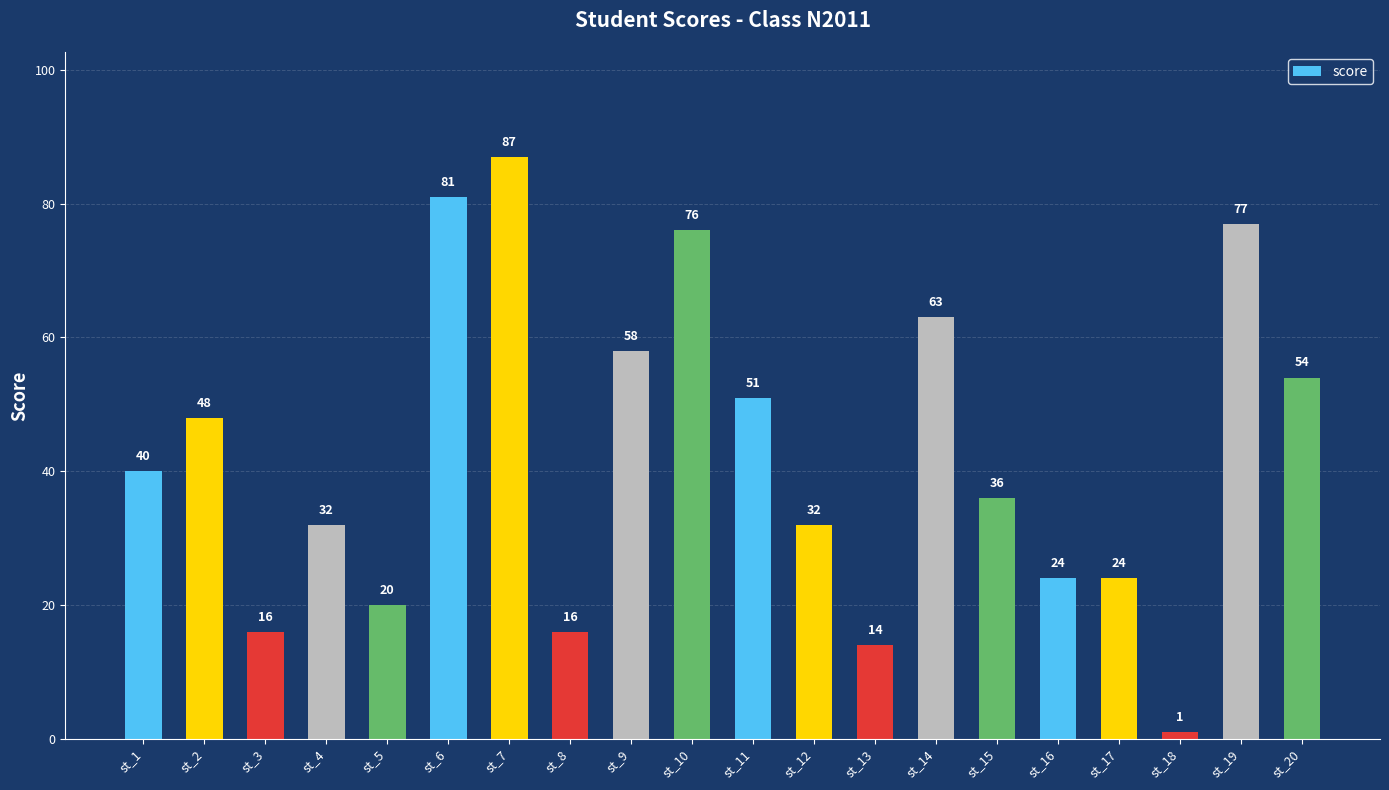

What is the difference between the values at st_10 and st_6?

5